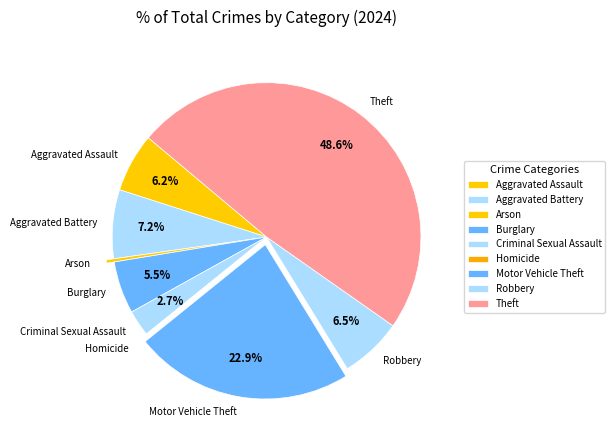

What is the largest slice in the pie chart?

Theft